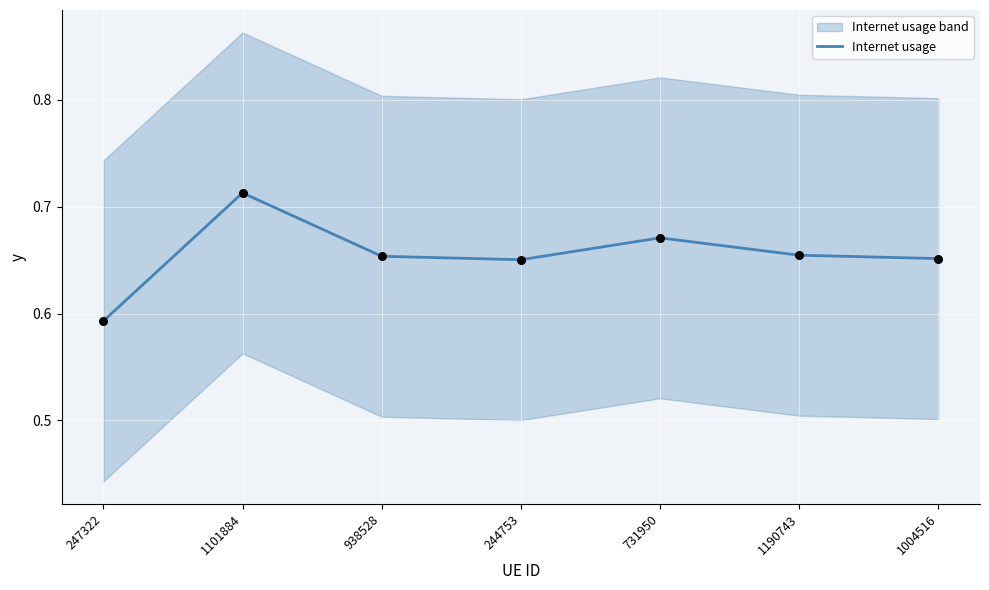

Between 1190743 and 1004516, which is larger?

1190743